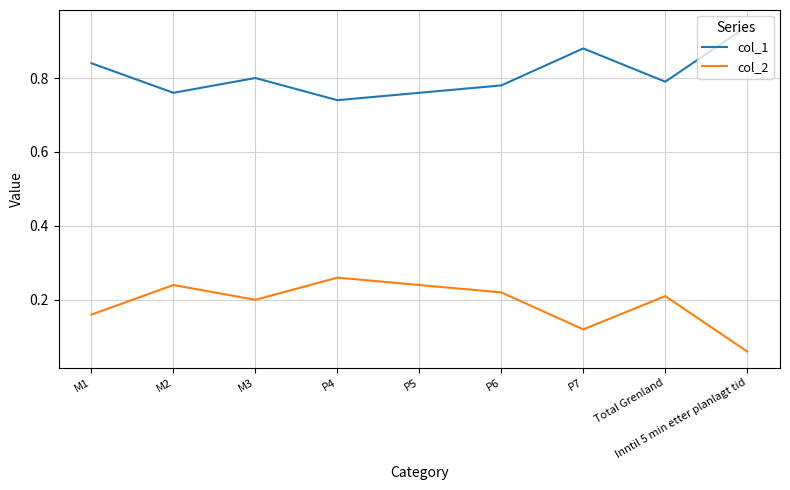

Which label corresponds to the largest value in the chart?

Inntil 5 min etter planlagt tid